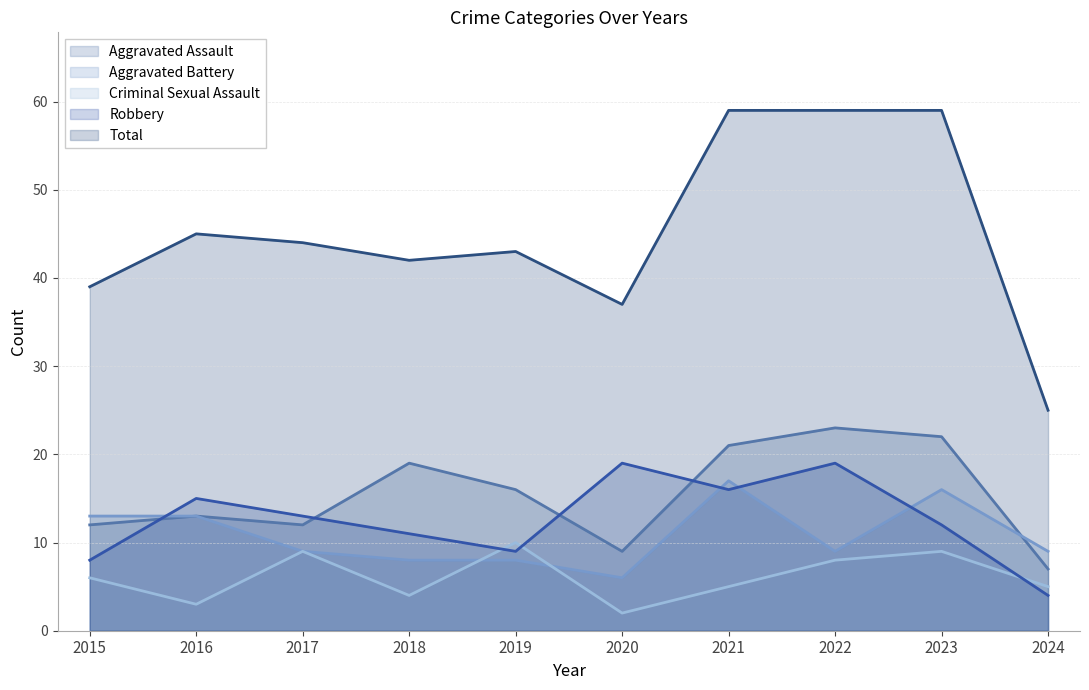

How many values in the Criminal Sexual Assault series exceed 6?

4